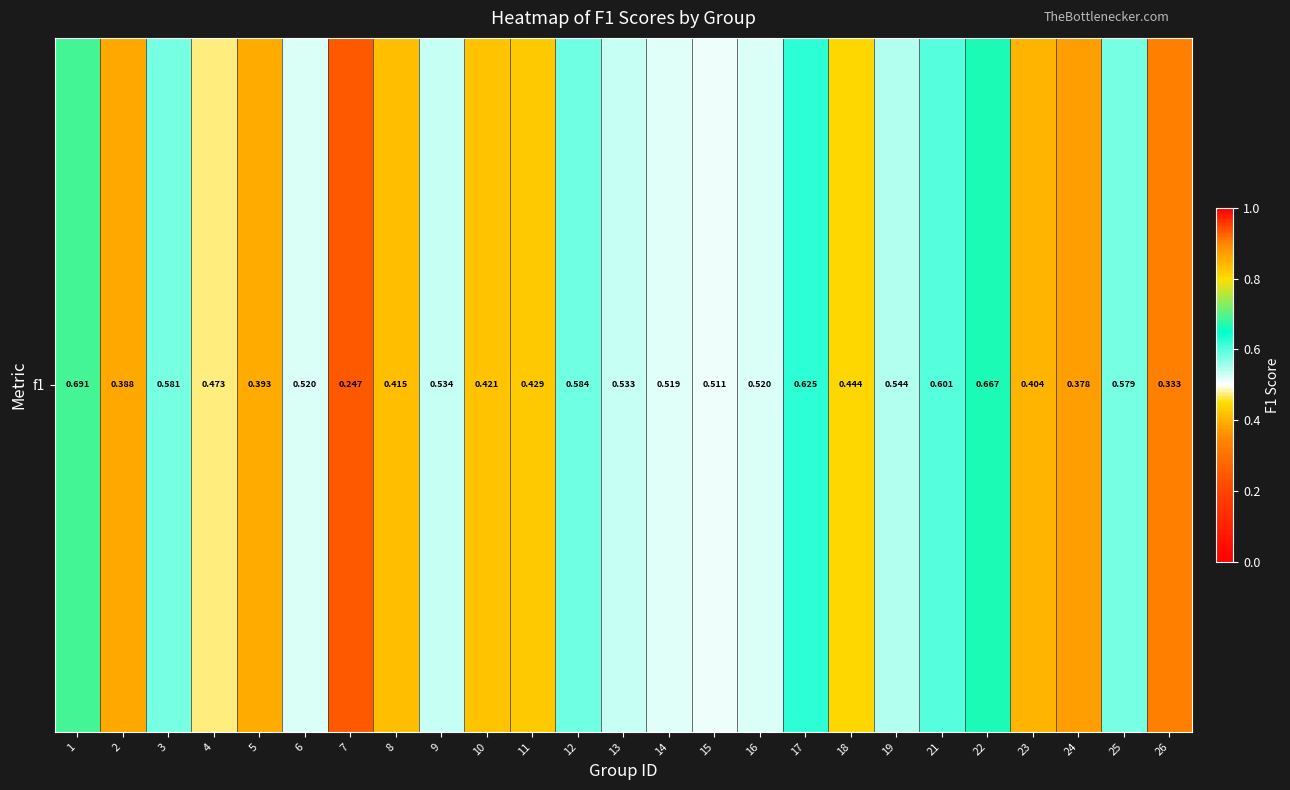

Where is the data nearest to the value 0?

7